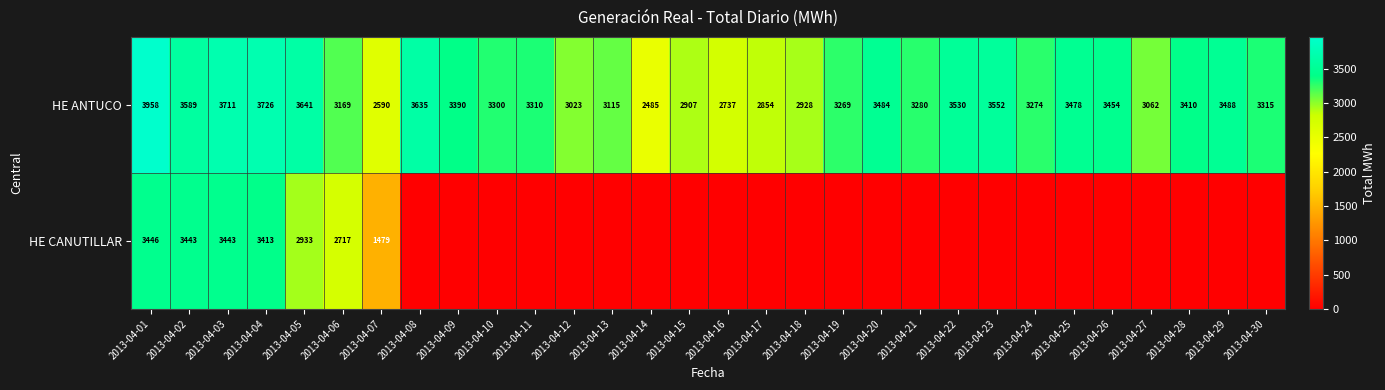

How many series are shown in this chart?

2